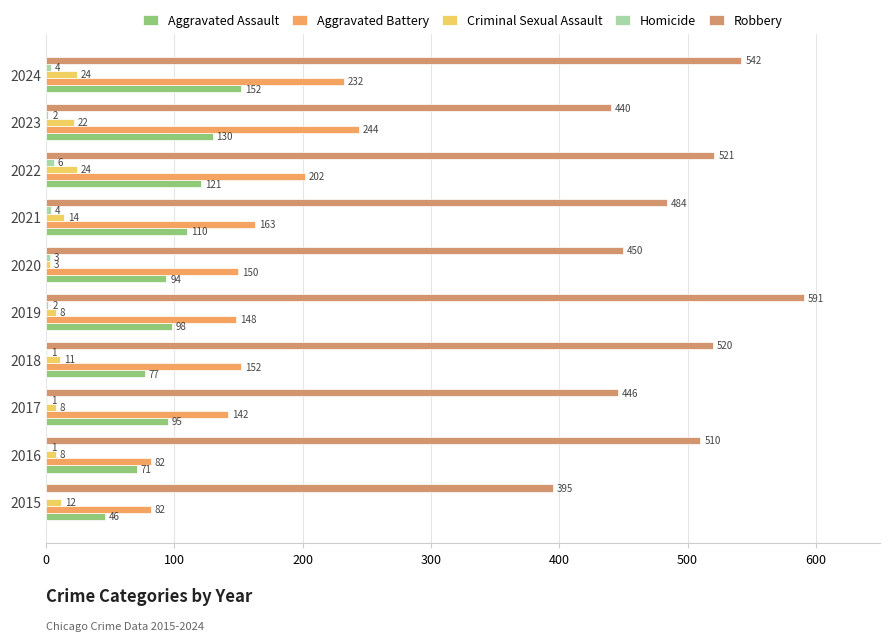

Reading right to left, list all the values displayed in this chart.

Aggravated Assault: 152	130	121	110	94	98	77	95	71	46
Aggravated Battery: 232	244	202	163	150	148	152	142	82	82
Criminal Sexual Assault: 24	22	24	14	3	8	11	8	8	12
Homicide: 4	2	6	4	3	2	1	1	1	0
Robbery: 542	440	521	484	450	591	520	446	510	395